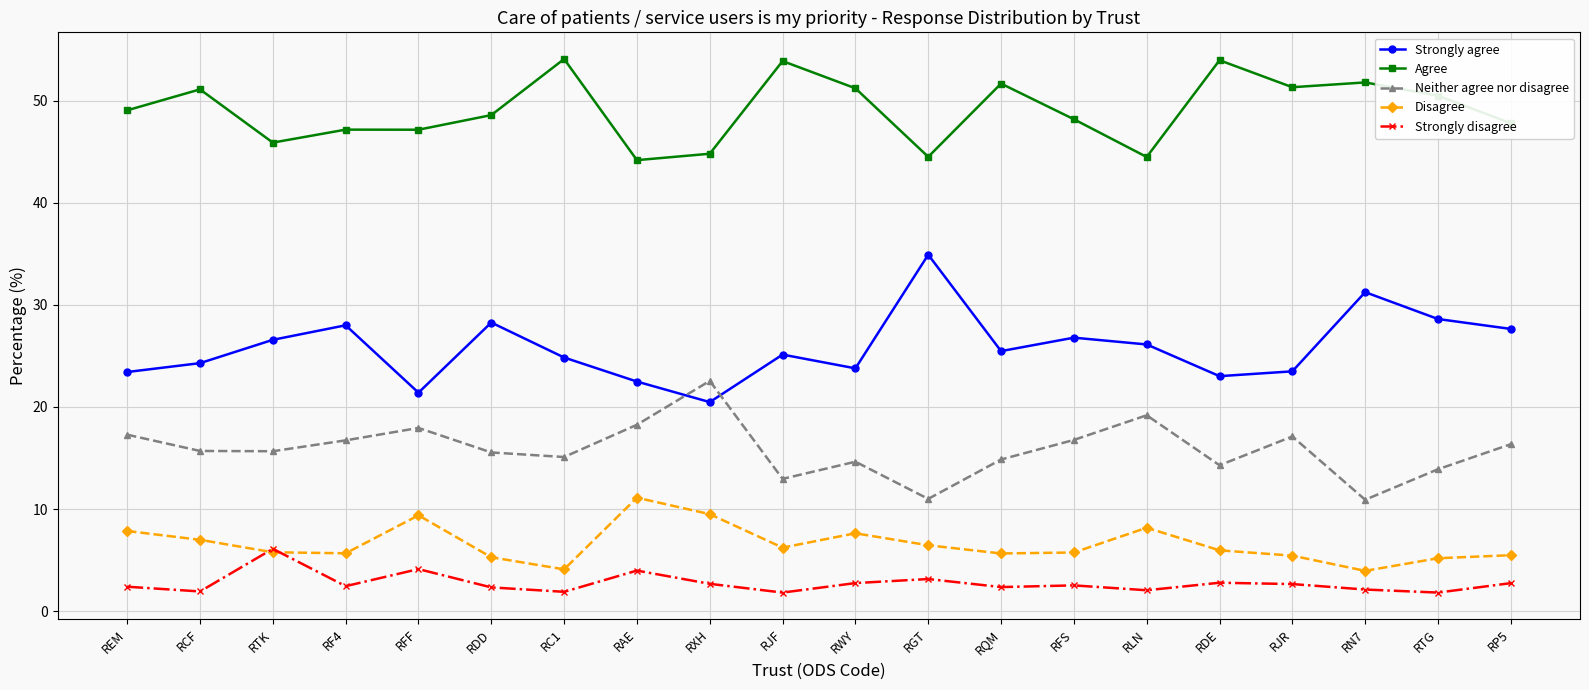

Is this an area chart (filled region under the line)?

No